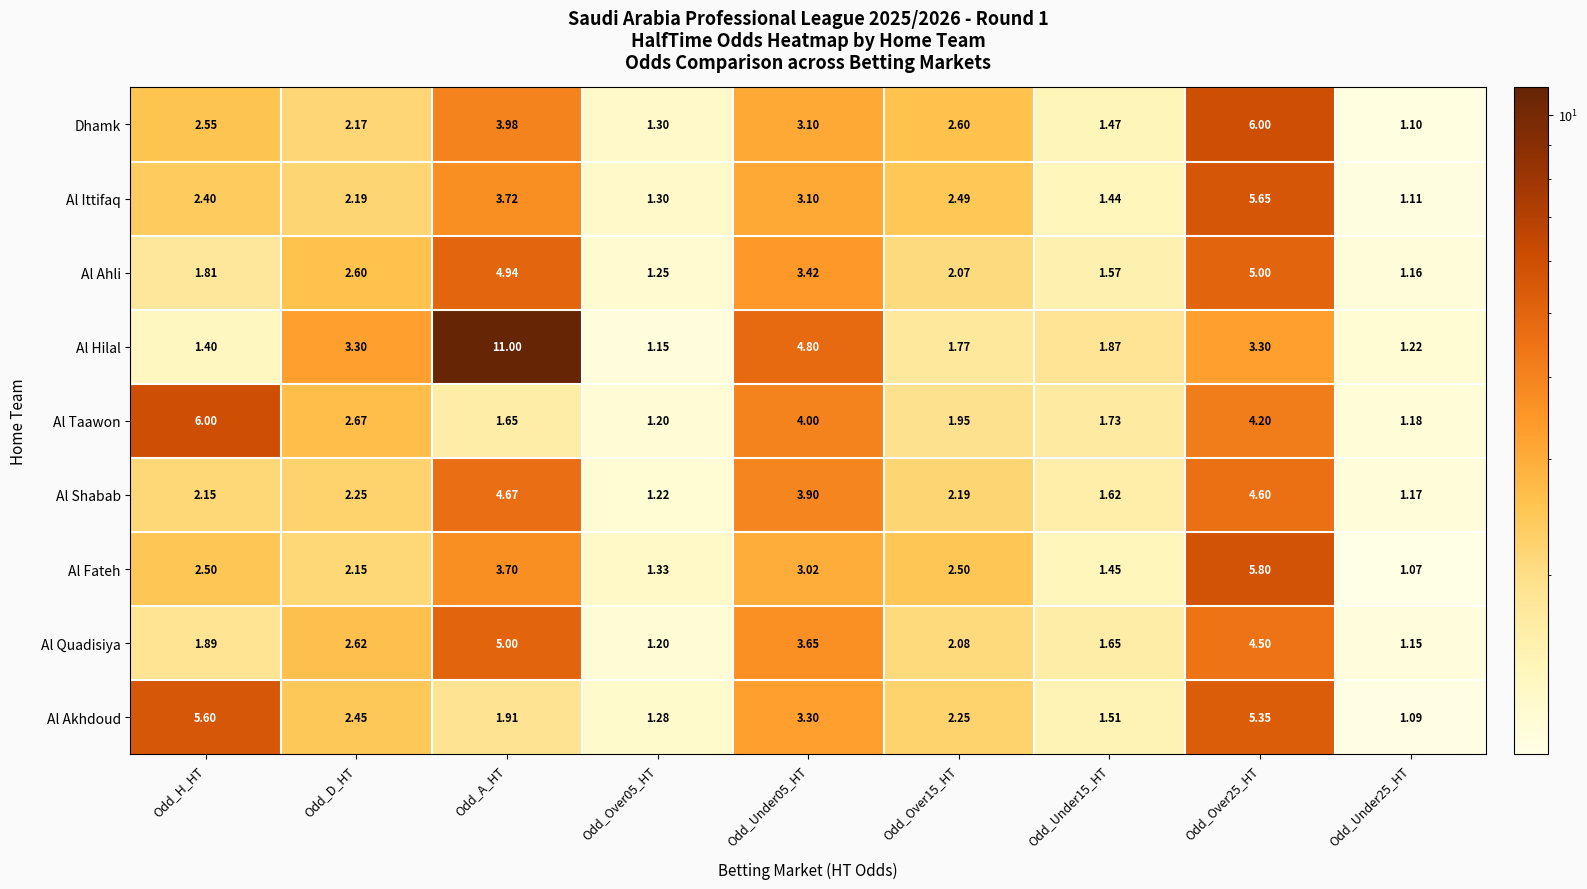

Which series has the largest total across all categories?

Al Hilal